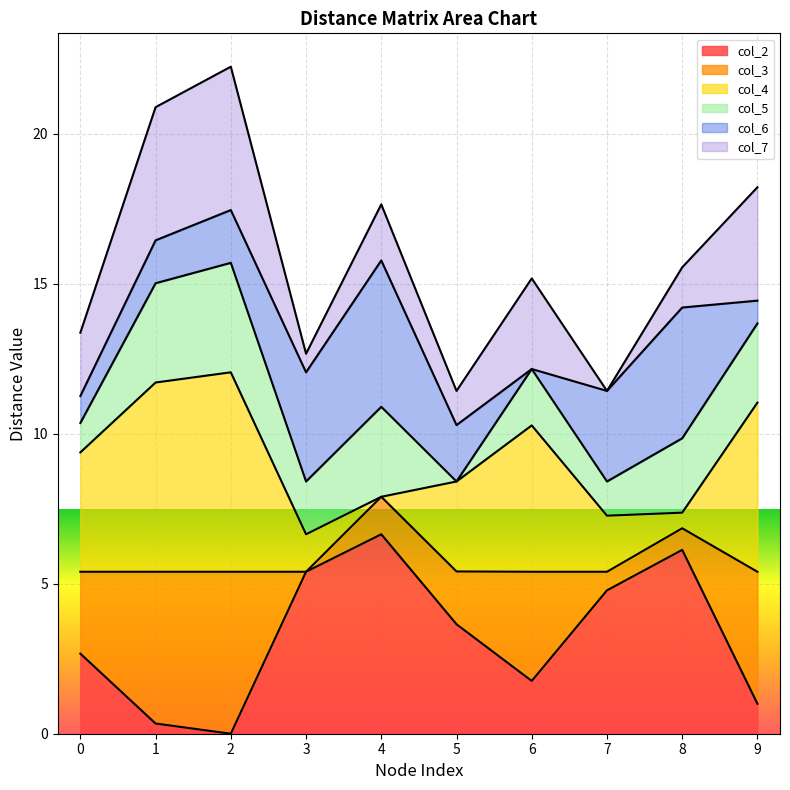

Which has a higher value, 1 or 2?

1